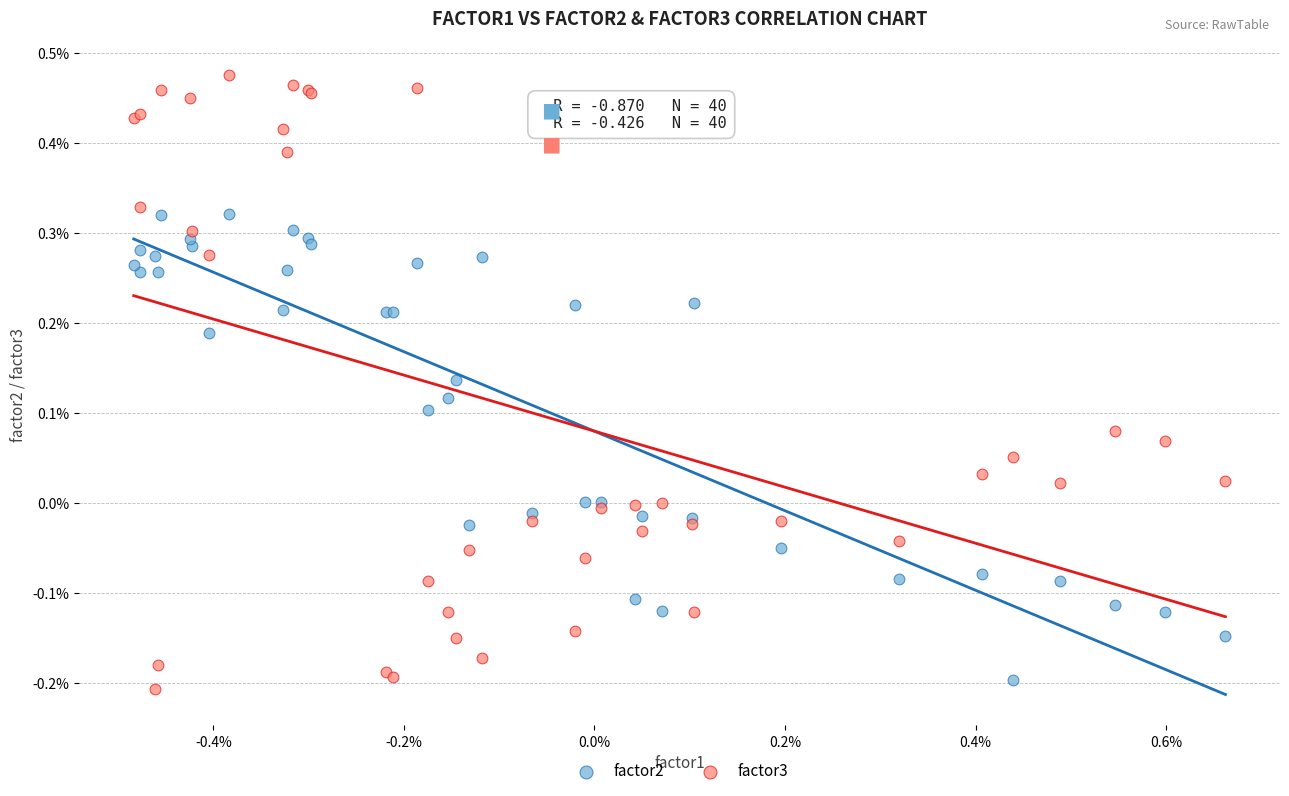

What are all the series names shown in the legend?

factor2, factor3